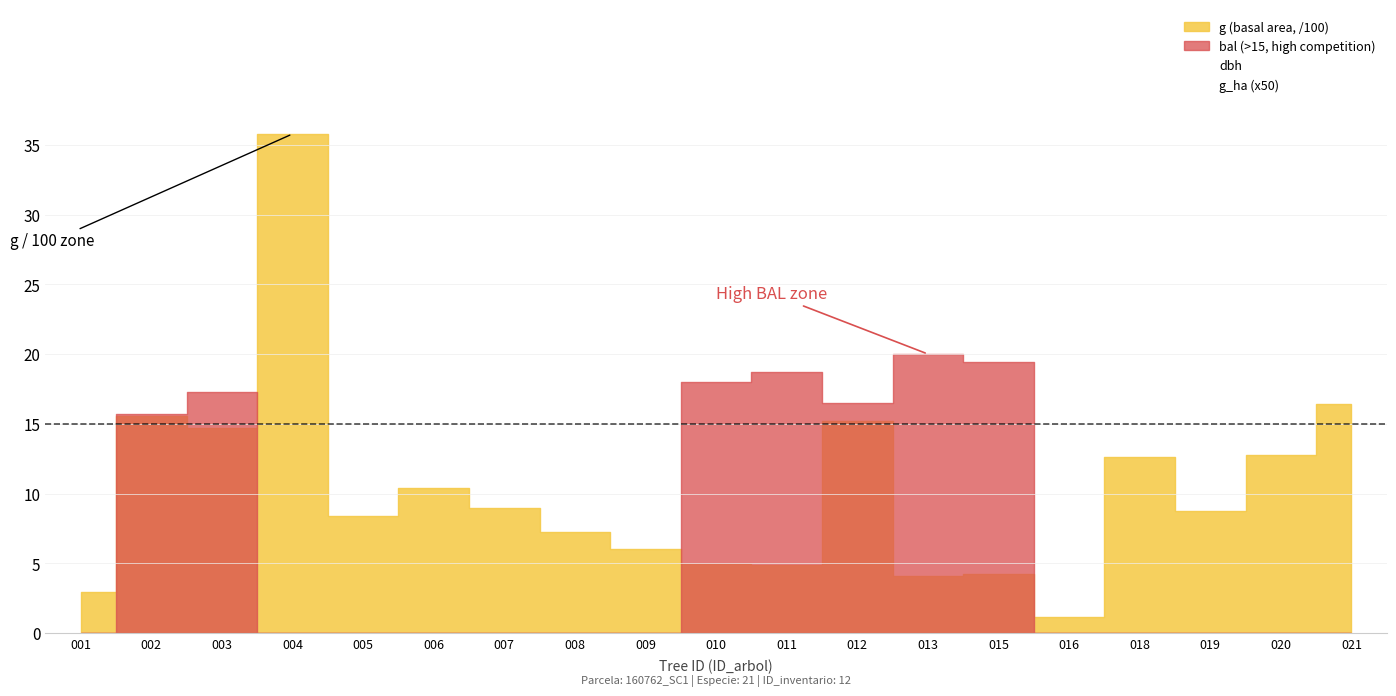

Count the number of categories in the chart.

19